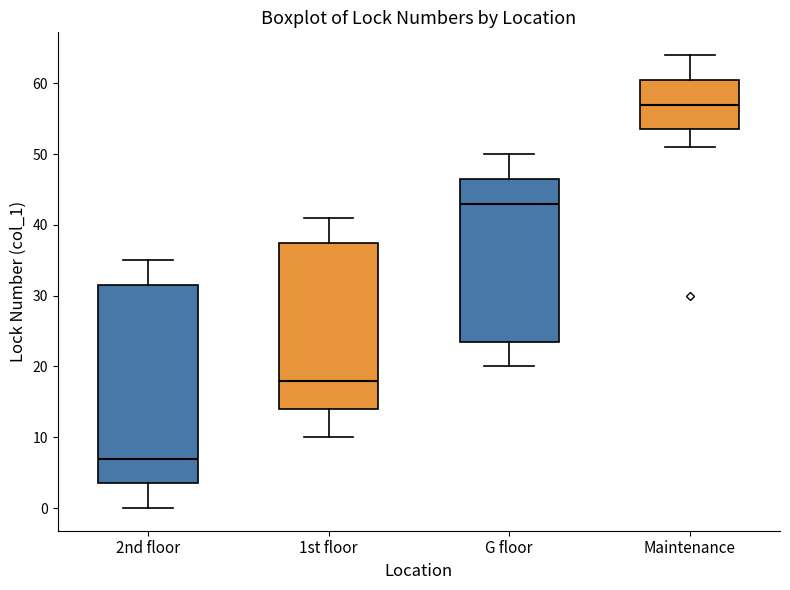

Which box has the lowest median line?

2nd floor